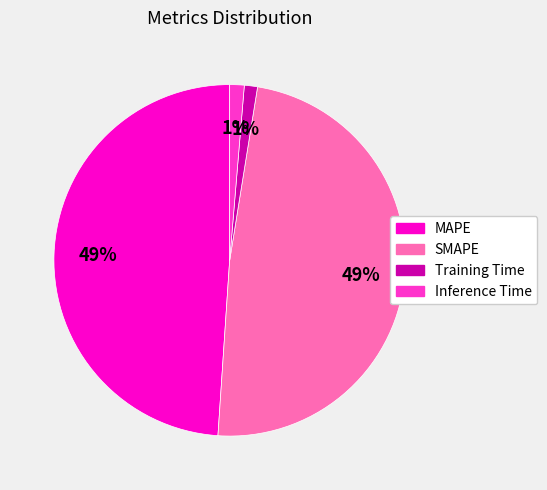

Is Inference Time the majority of the pie?

No